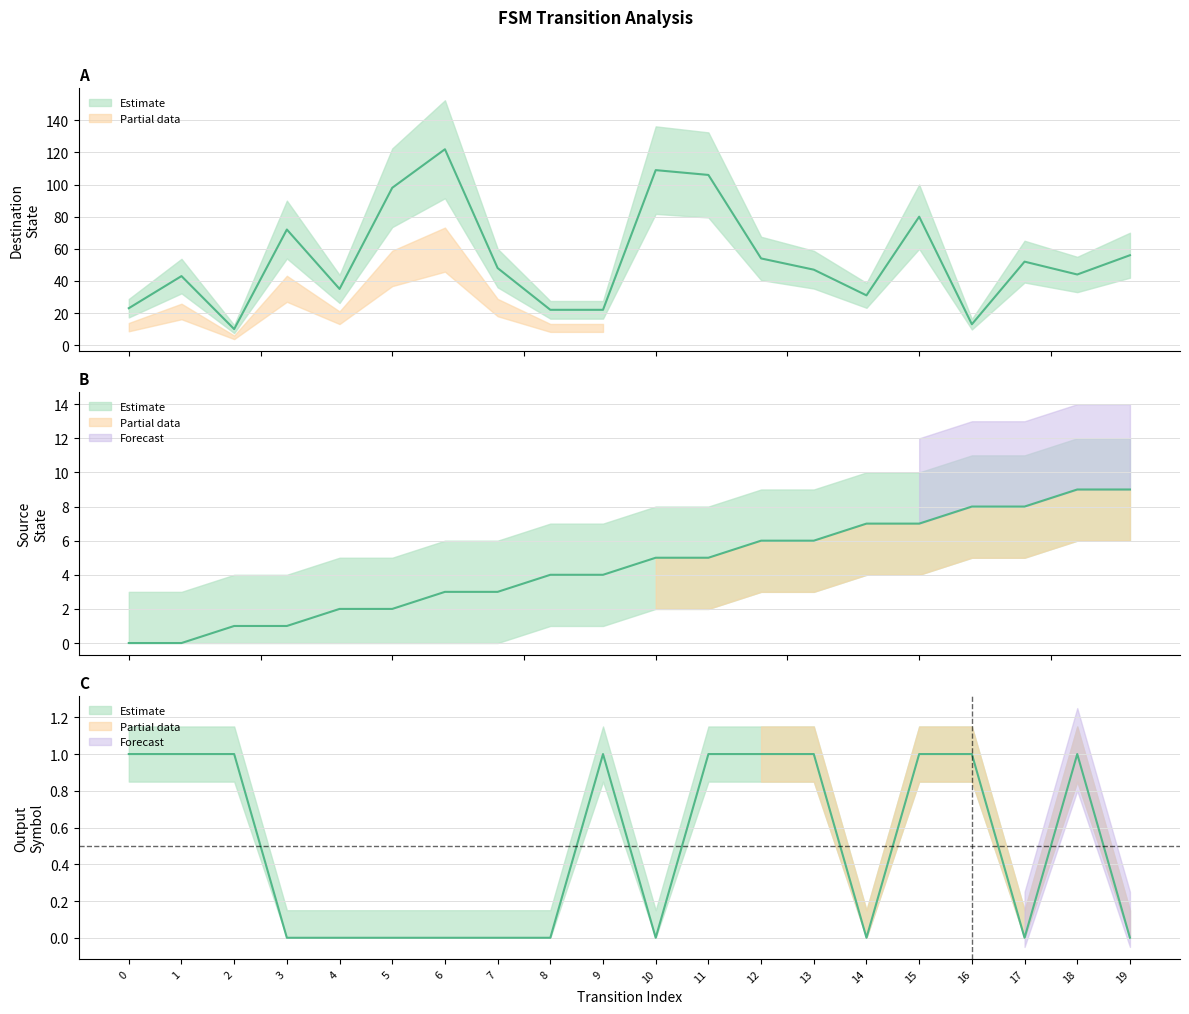

Which series has the largest total across all categories?

destination_state